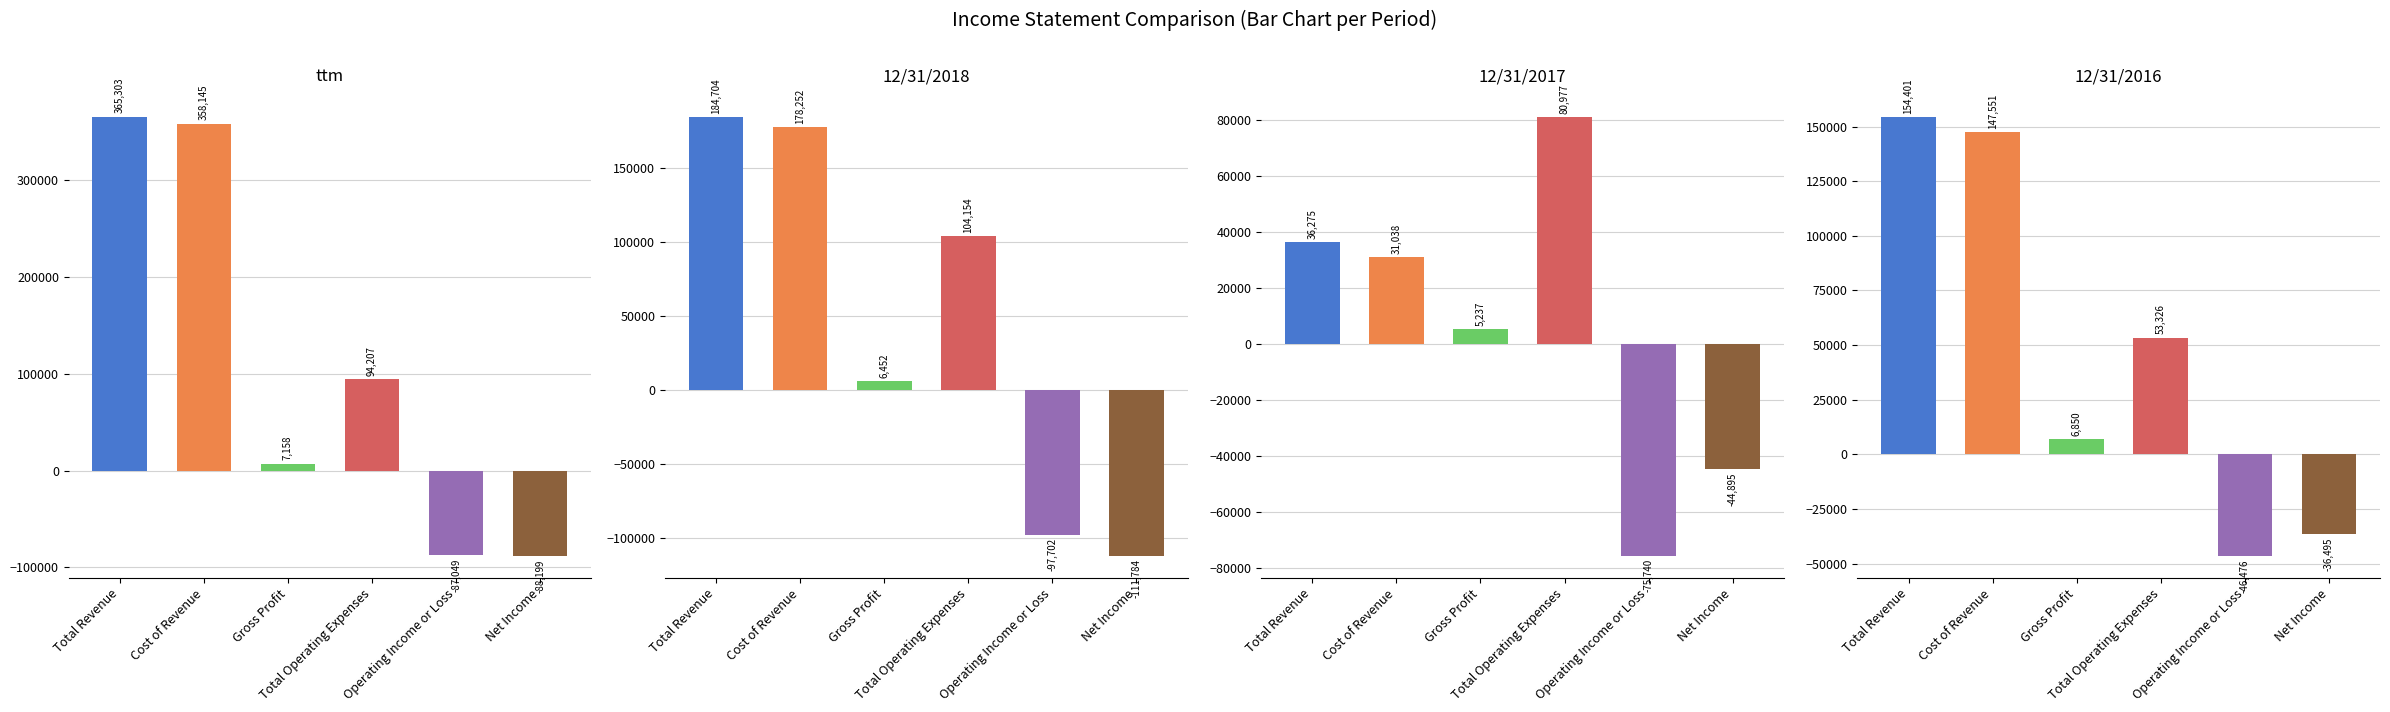

At which label is 12/31/2018 closest to 36460?

Gross Profit